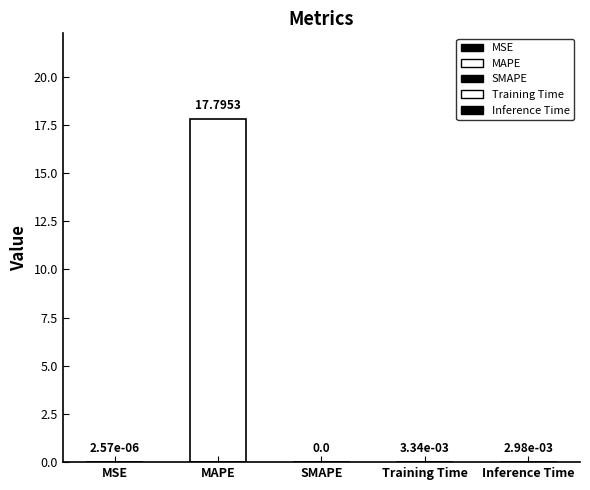

List the labels in order of value, smallest first.

SMAPE, MSE, Inference Time, Training Time, MAPE